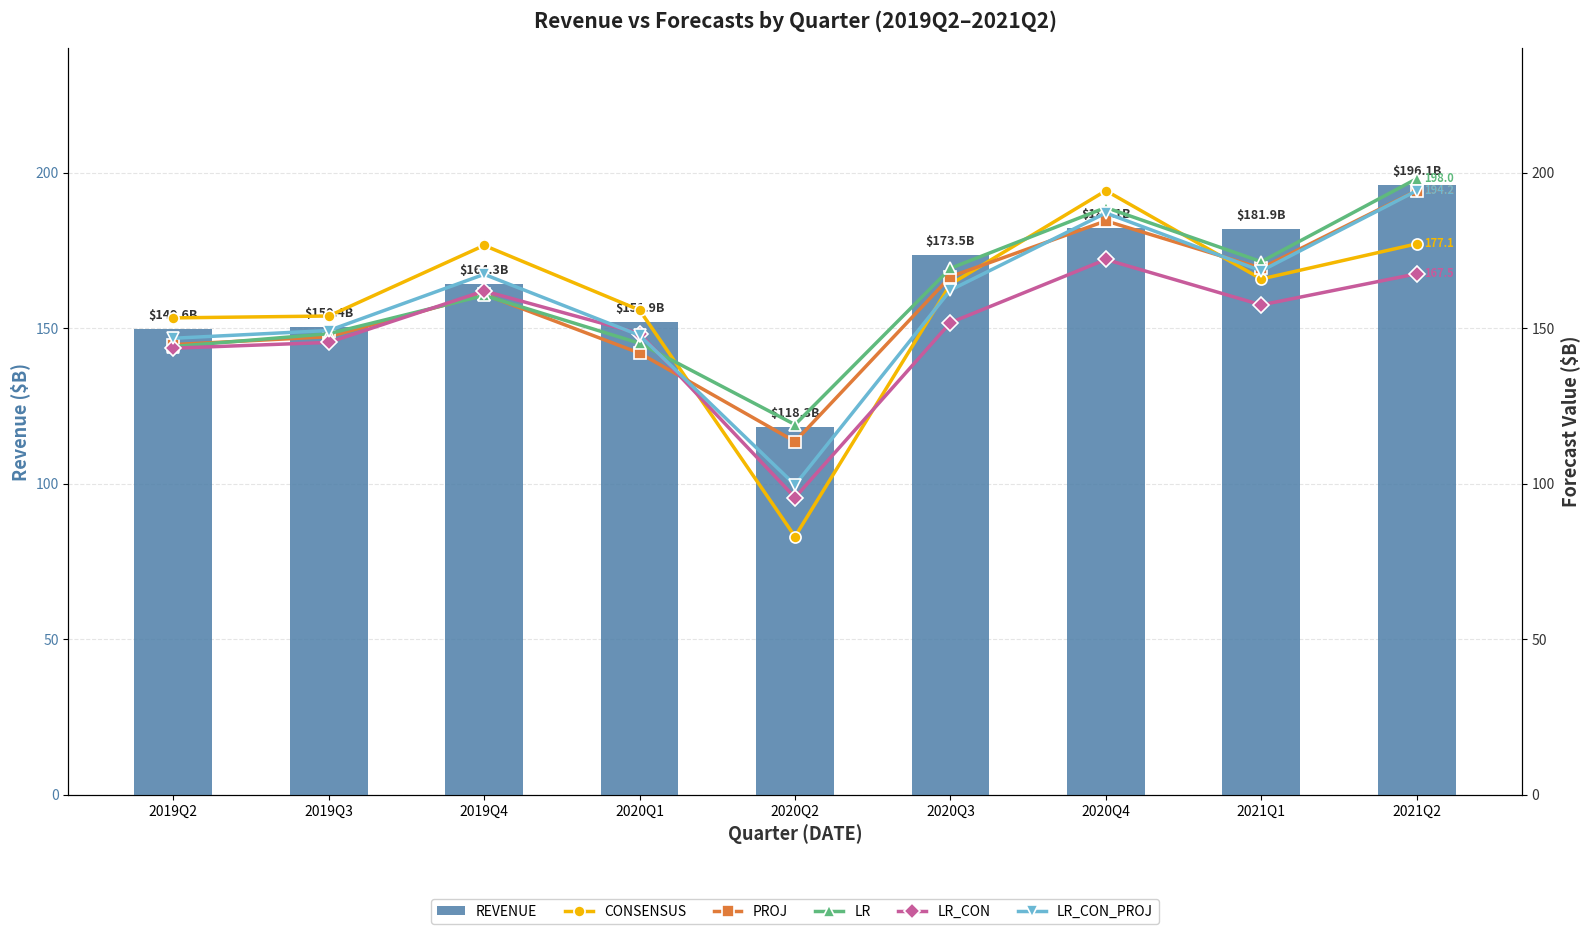

What is the label of the 4th bar from the right?

2020Q3